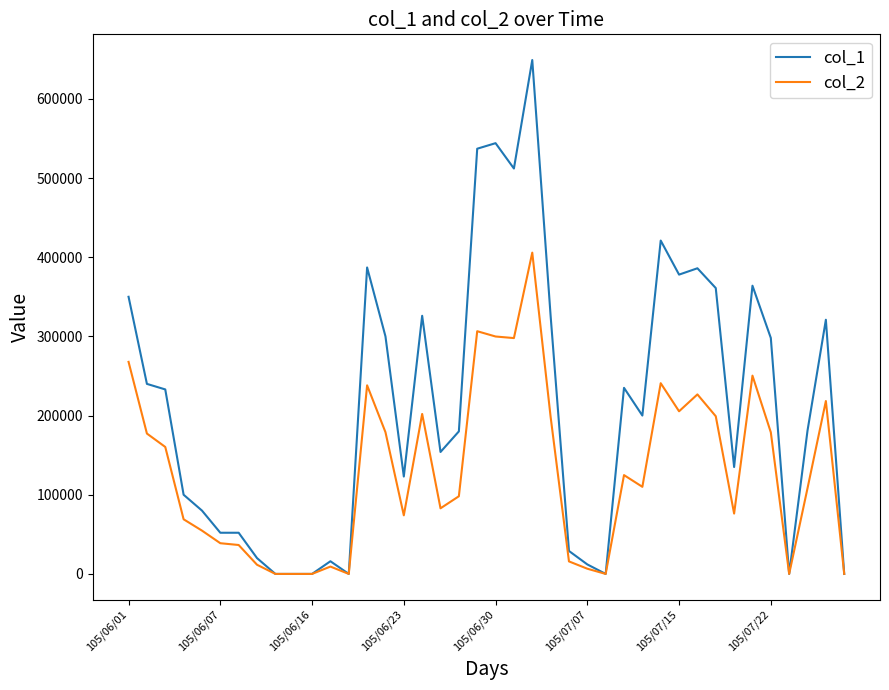

Which series has the largest total across all categories?

col_1